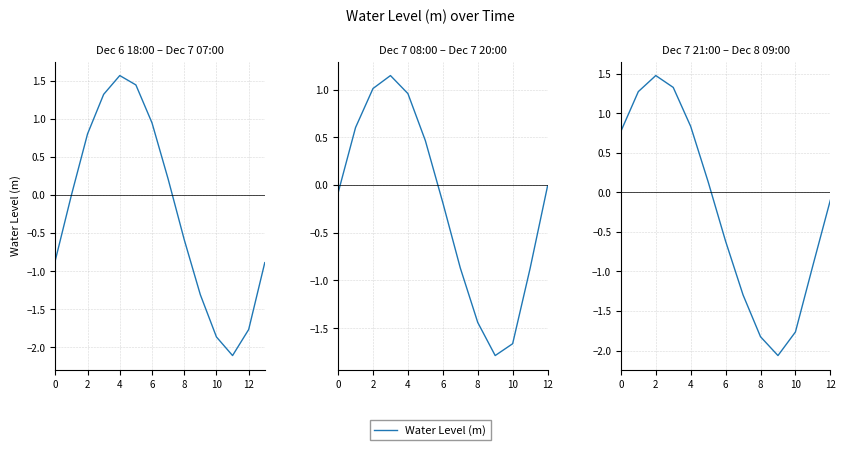

How many data points does each series have?

13